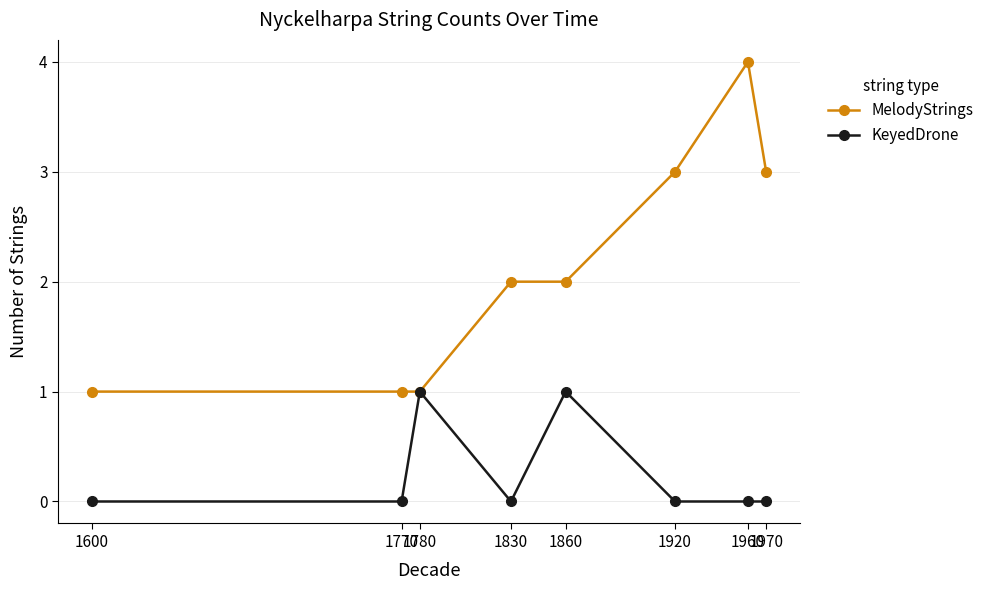

What is the total value across all series at 1830?

2